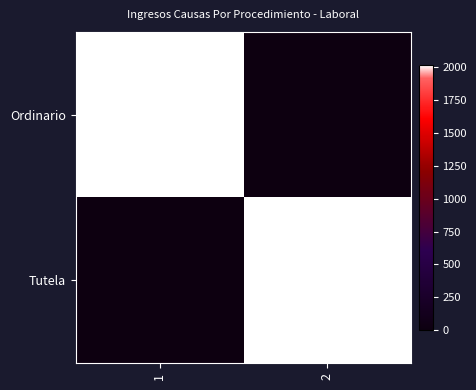

Which has a higher value, 2 or 1?

1